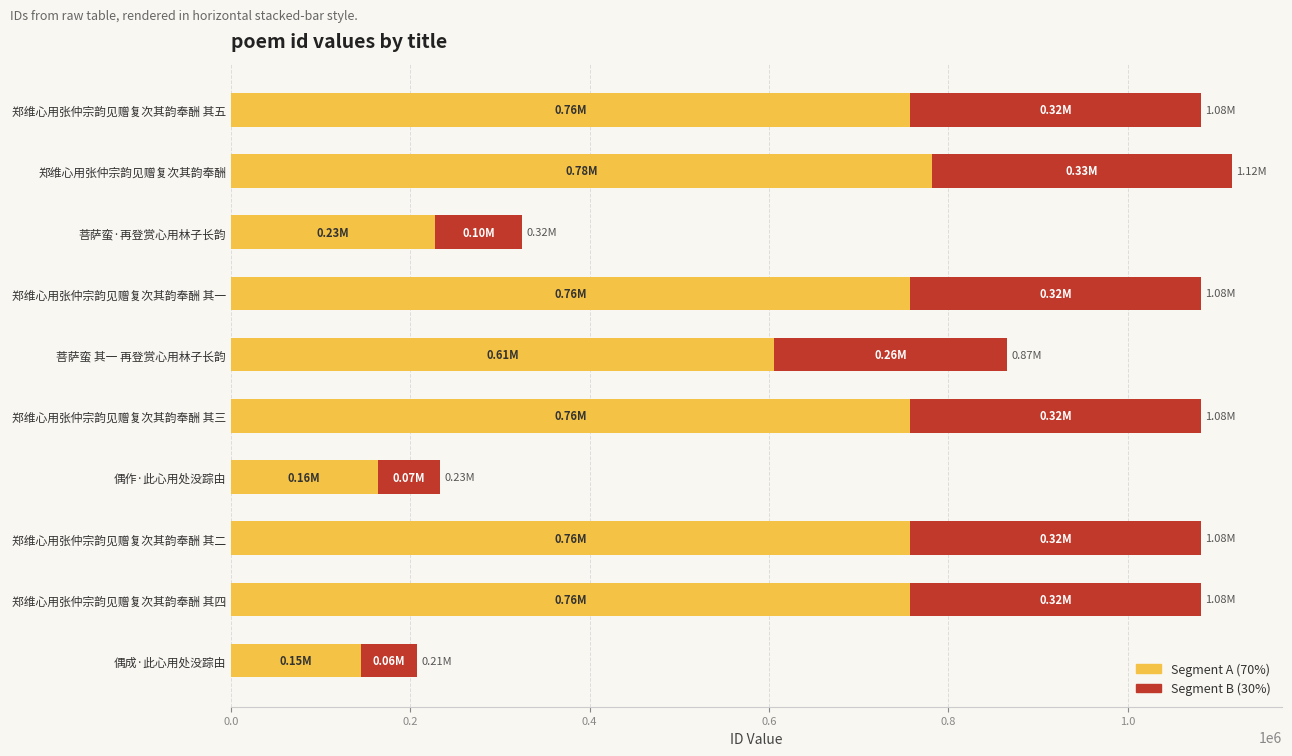

What is the total value across all series at 郑维心用张仲宗韵见赠复次其韵奉酬?

1116237.0